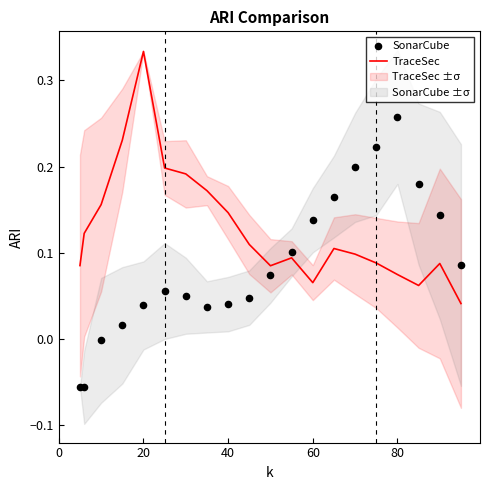

Which series has the largest Y range (max minus min)?

SonarCube